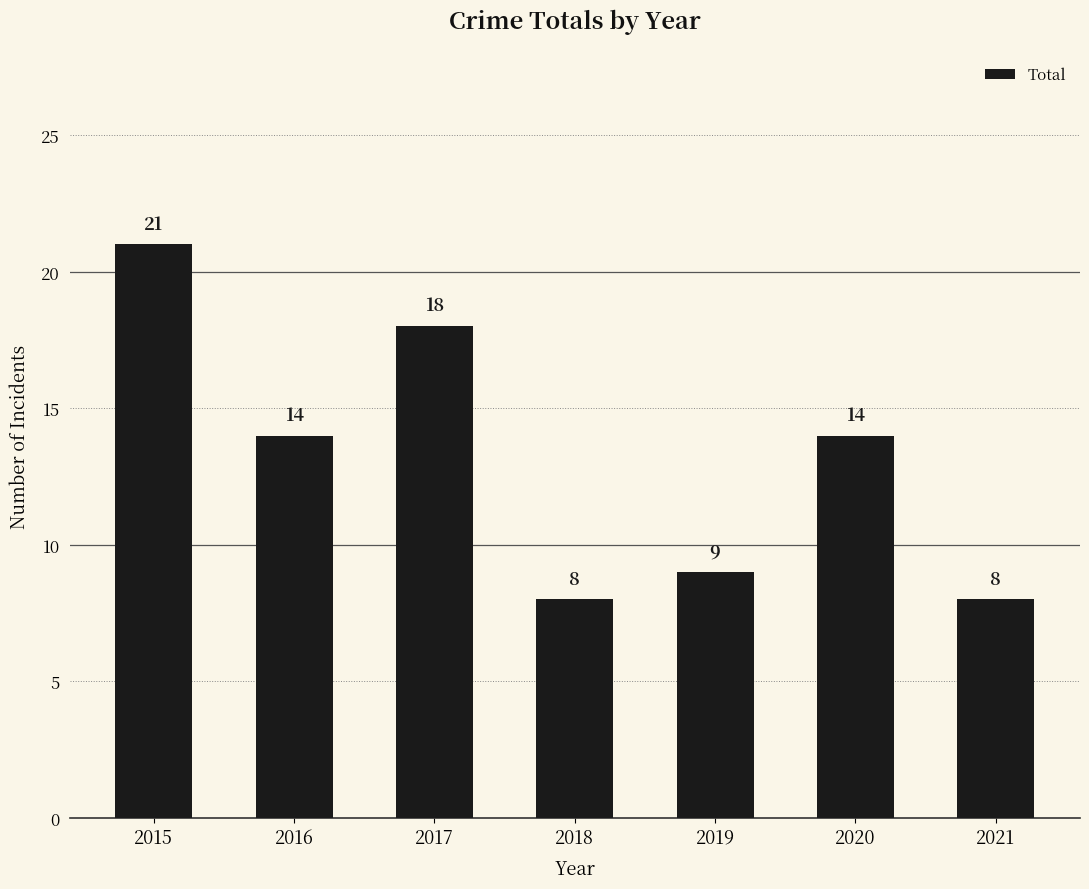

Reading left to right, transcribe all the data shown in this chart.

2015=21	2016=14	2017=18	2018=8	2019=9	2020=14	2021=8